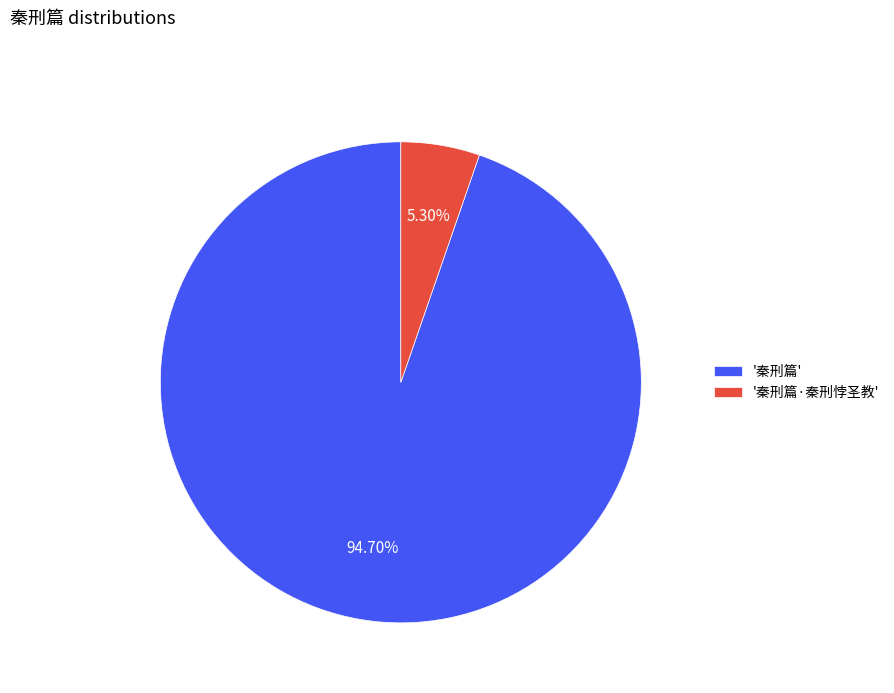

Do '秦刑篇' and '秦刑篇·秦刑悖圣教' together represent more than half of the pie?

Yes